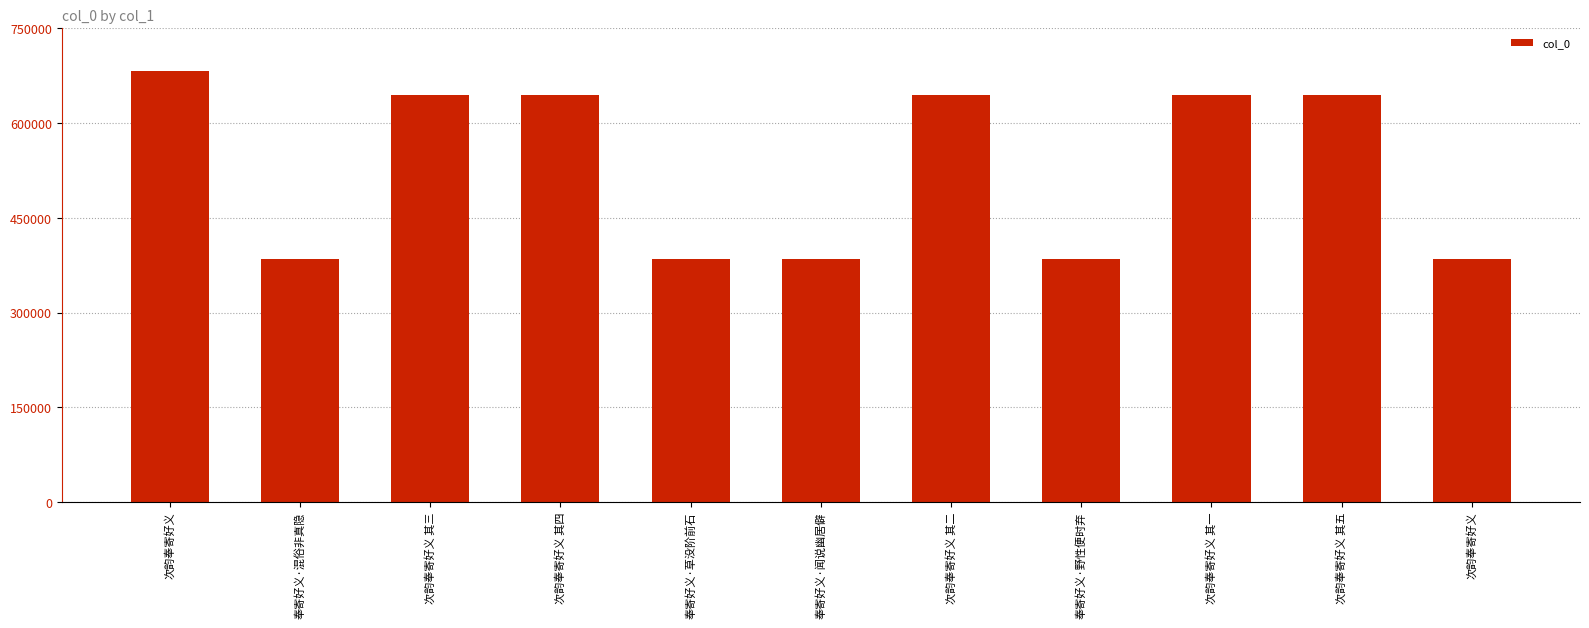

What is the change in value from 次韵奉寄好义 其二 to 次韵奉寄好义 其一?

-1